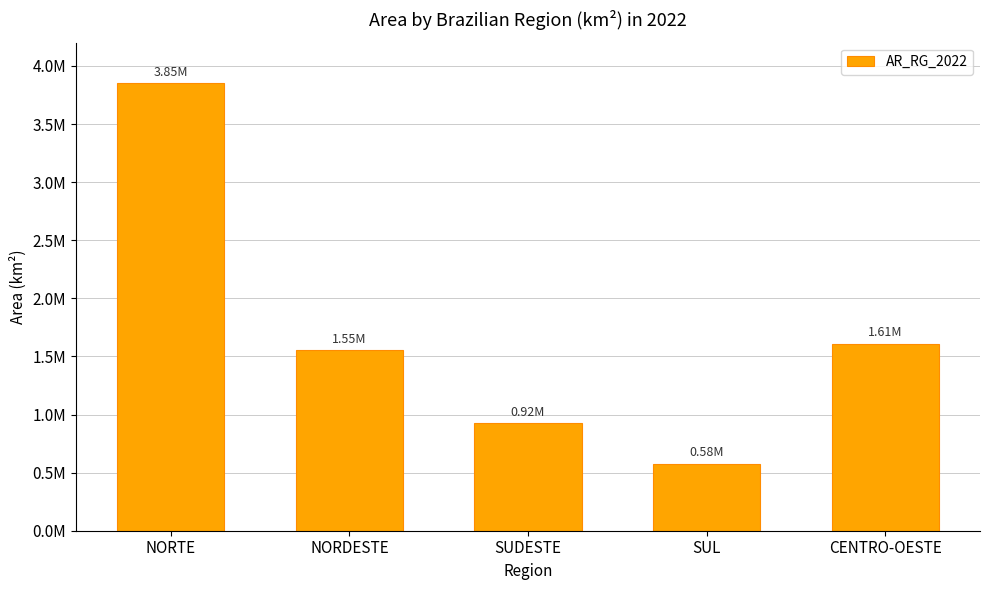

At which label does the data first exceed 1552175?

NORTE